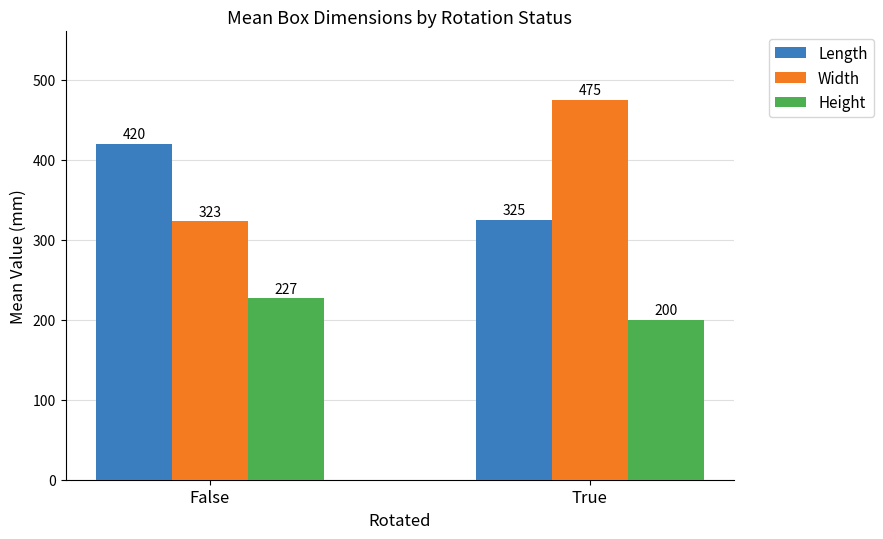

What is the value of the Length bar at the 1st from the left?

420